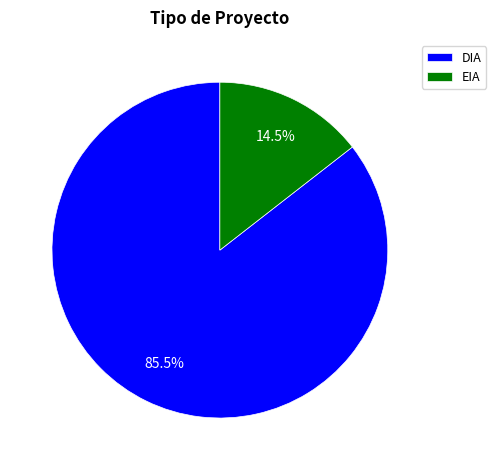

Which category has the smallest portion of the pie?

EIA